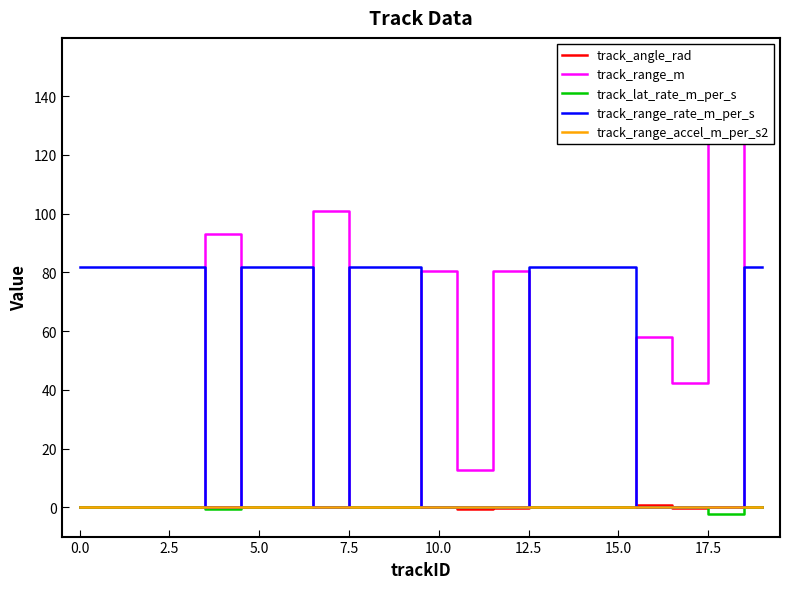

List the series in order of their peak value, highest first.

track_range_m, track_range_rate_m_per_s, track_angle_rad, track_lat_rate_m_per_s, track_range_accel_m_per_s2